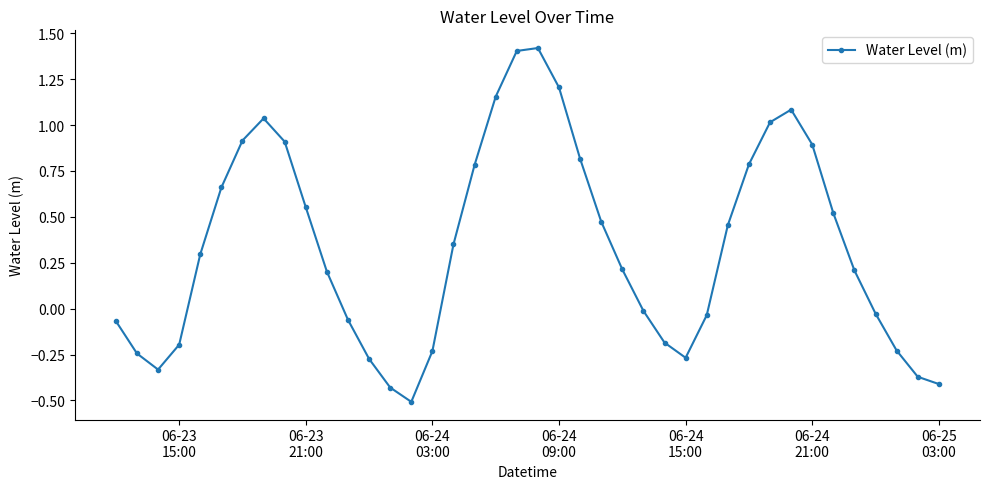

What is the greatest value displayed?

1.4